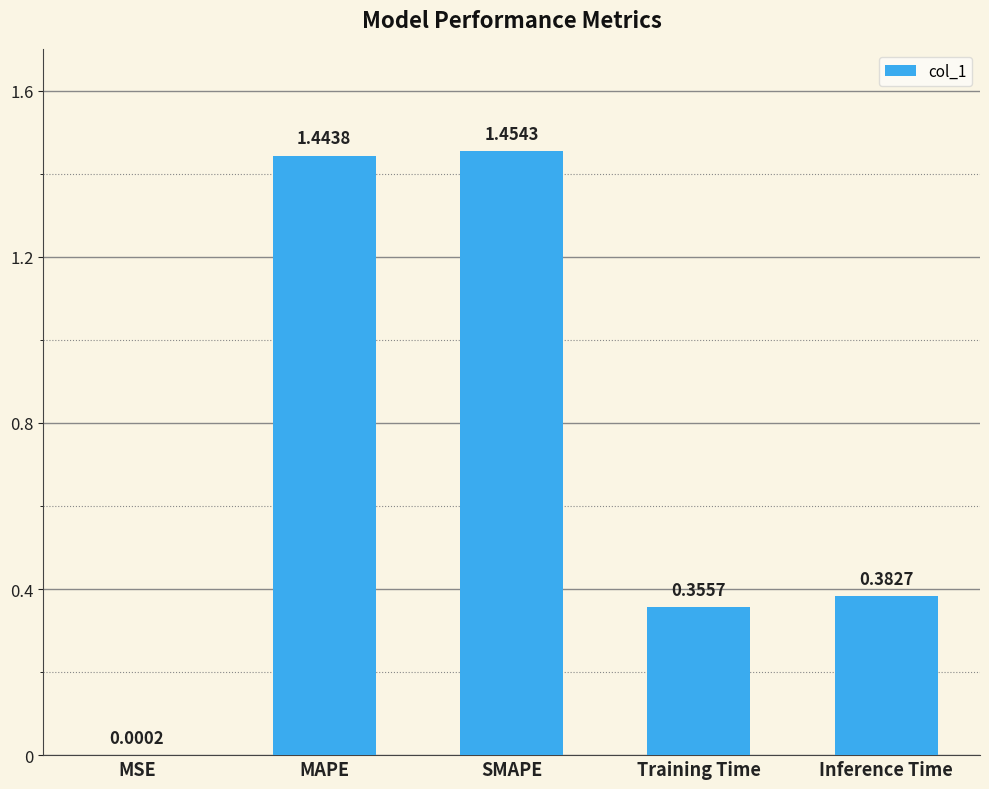

Which has a higher value, Training Time or Inference Time?

Inference Time